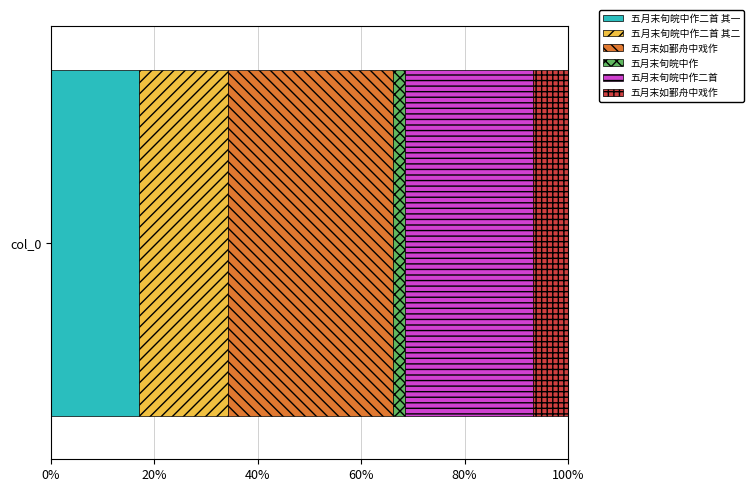

The chart shows a value of 469464 at 五月末旬皖中作二首 其二. True or false?

True